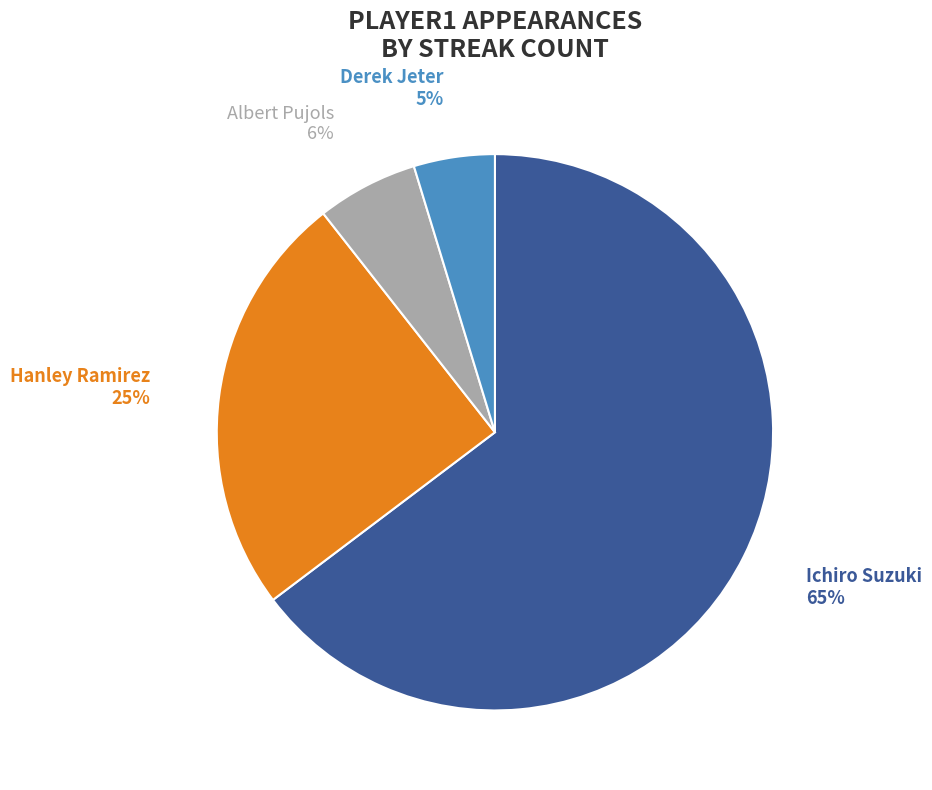

Is the sum of Derek Jeter and Hanley Ramirez greater than half?

No